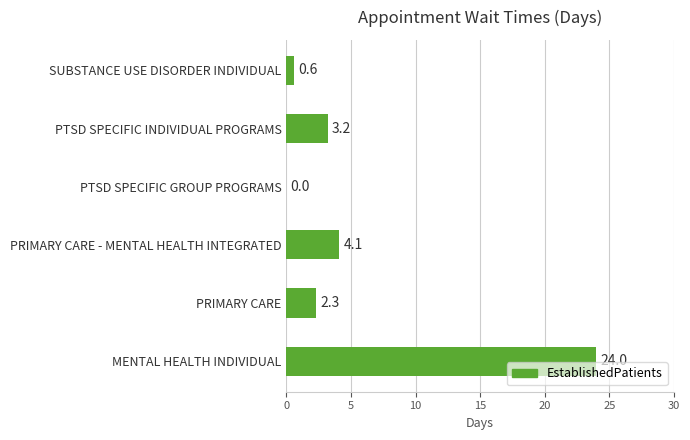

Between PTSD SPECIFIC INDIVIDUAL PROGRAMS and PRIMARY CARE - MENTAL HEALTH INTEGRATED, which is larger?

PRIMARY CARE - MENTAL HEALTH INTEGRATED